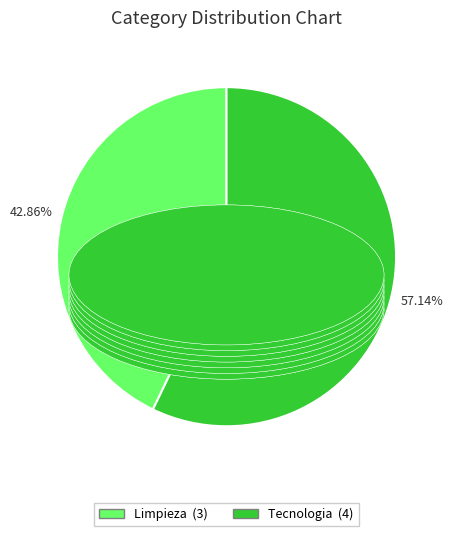

Which category accounts for the majority?

Tecnologia